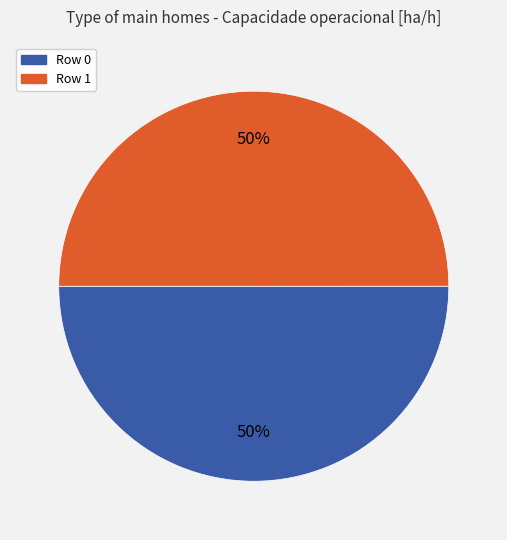

True or false: Row 0 accounts for 50% of the total.

True